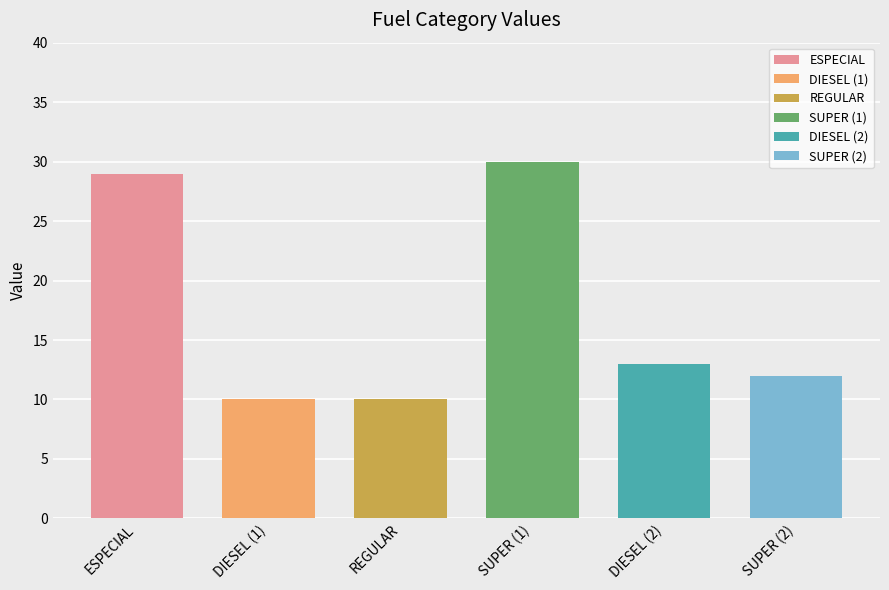

Approximately how many times larger is the value at REGULAR compared to SUPER?

0.8